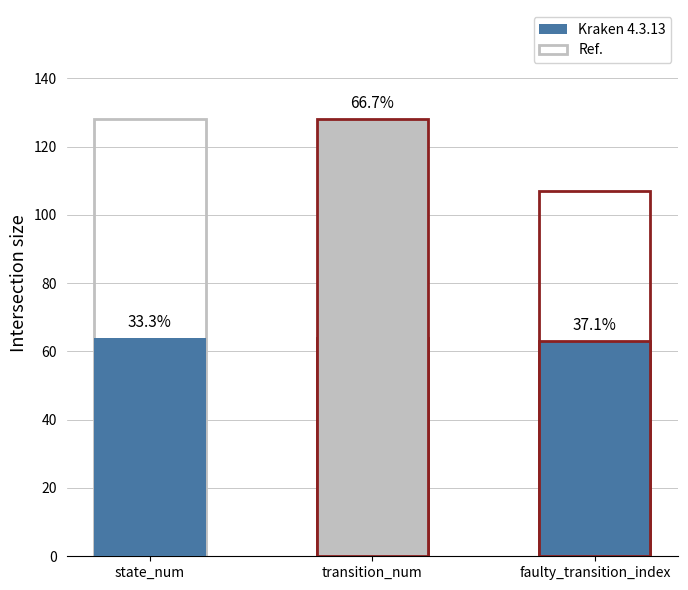

True or false: Kraken 4.3.13 has a value of 128 at transition_num.

True